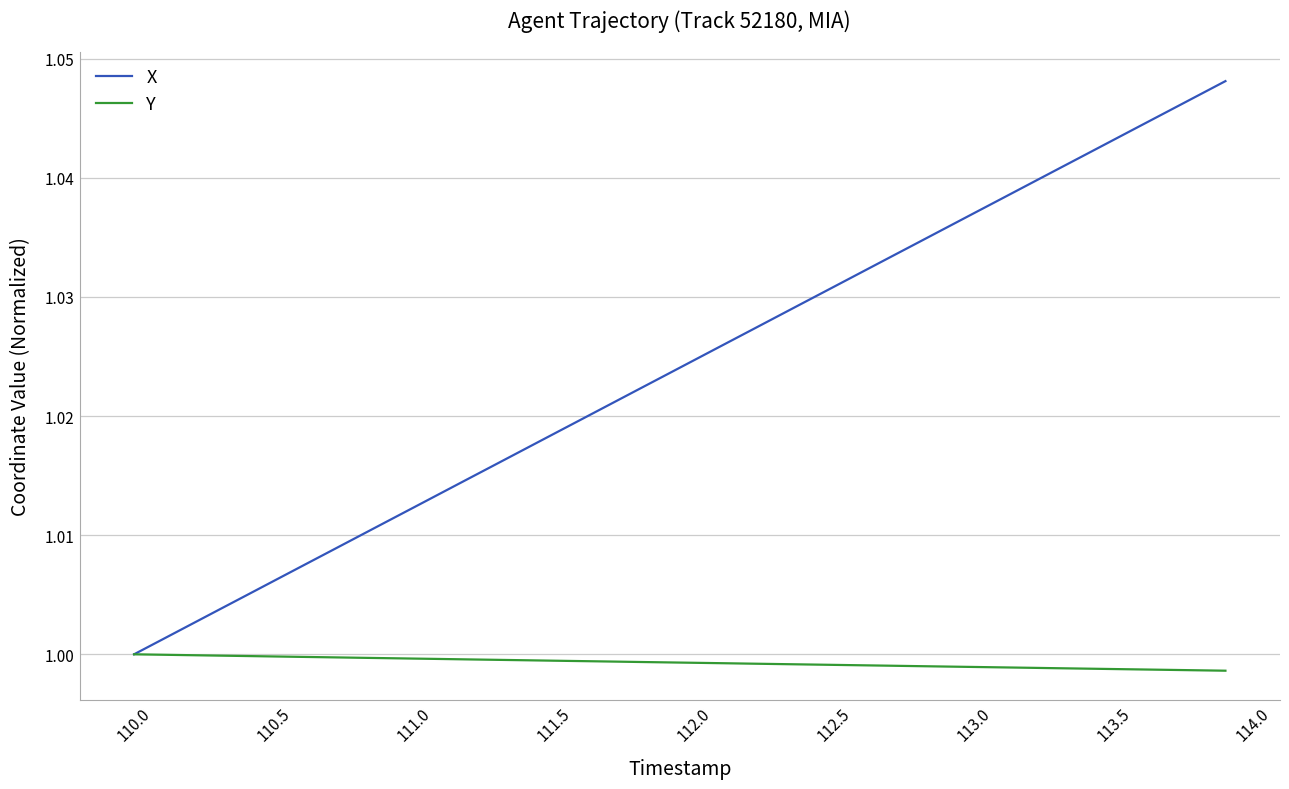

True or false: X has more than 0 points higher than both neighbors.

False